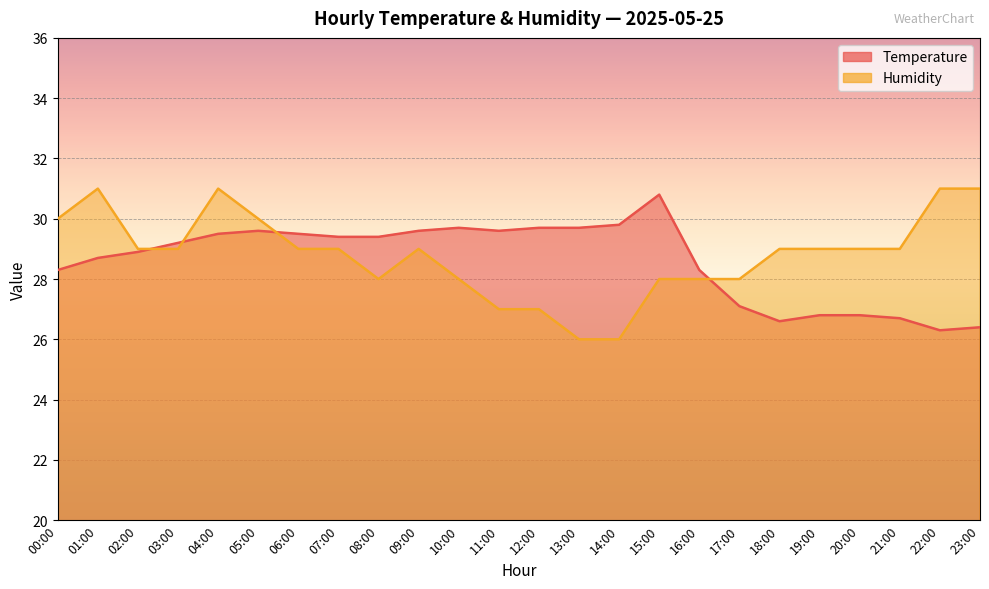

What is the value of the Temperature point at the 24th from the left?

26.4